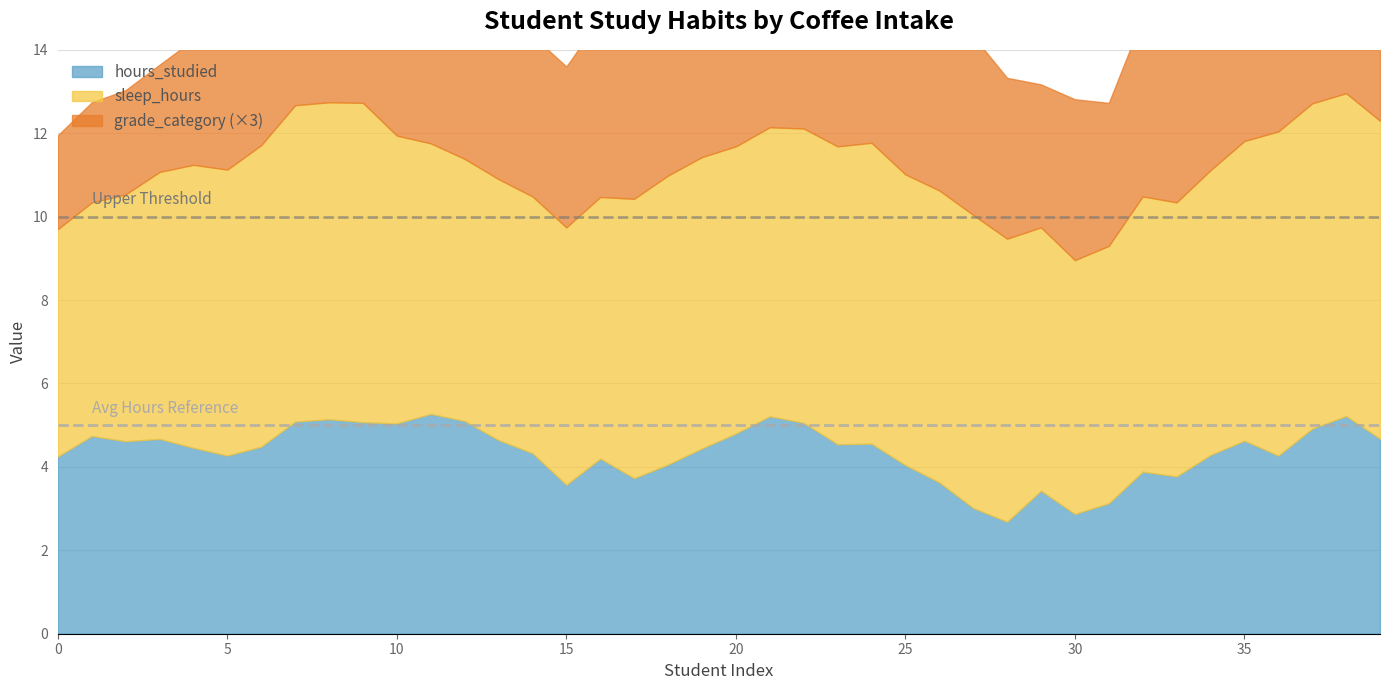

Does the chart have visible grid lines?

Yes